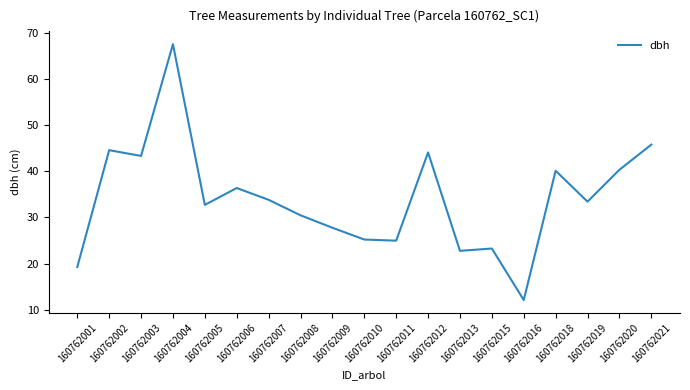

What is the smallest value displayed?

12.1